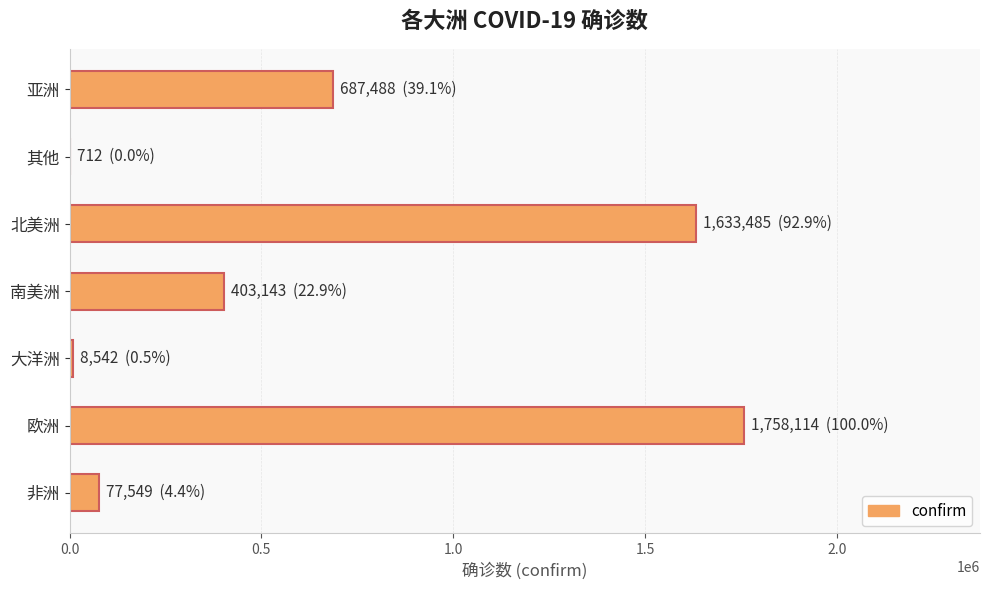

What is the greatest value displayed?

1758114